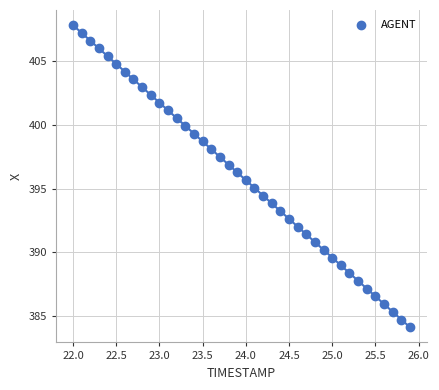

What is the range of X values (max minus min)?

3.9